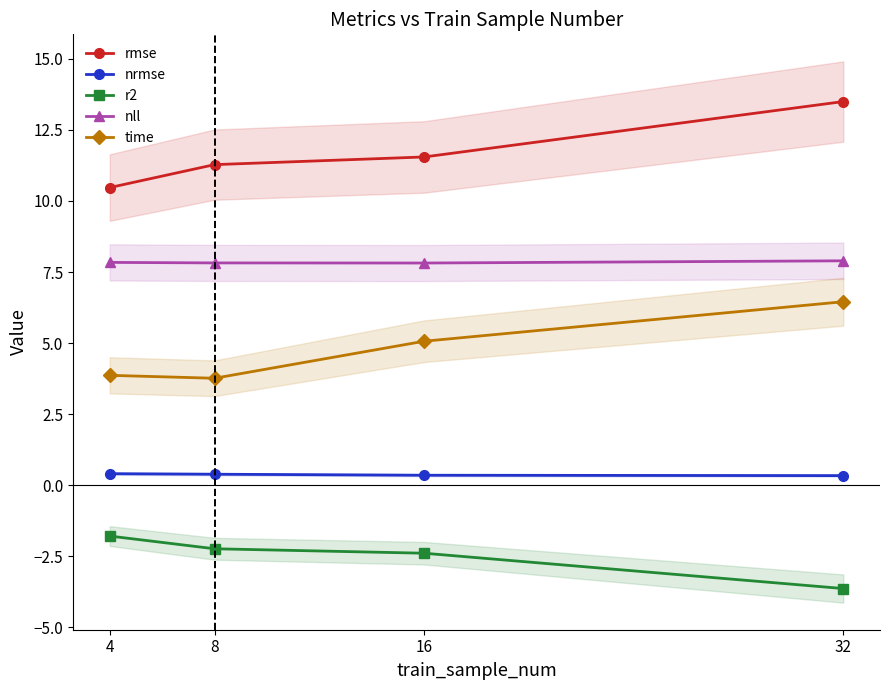

True or false: r2 and nrmse cross at least once.

False